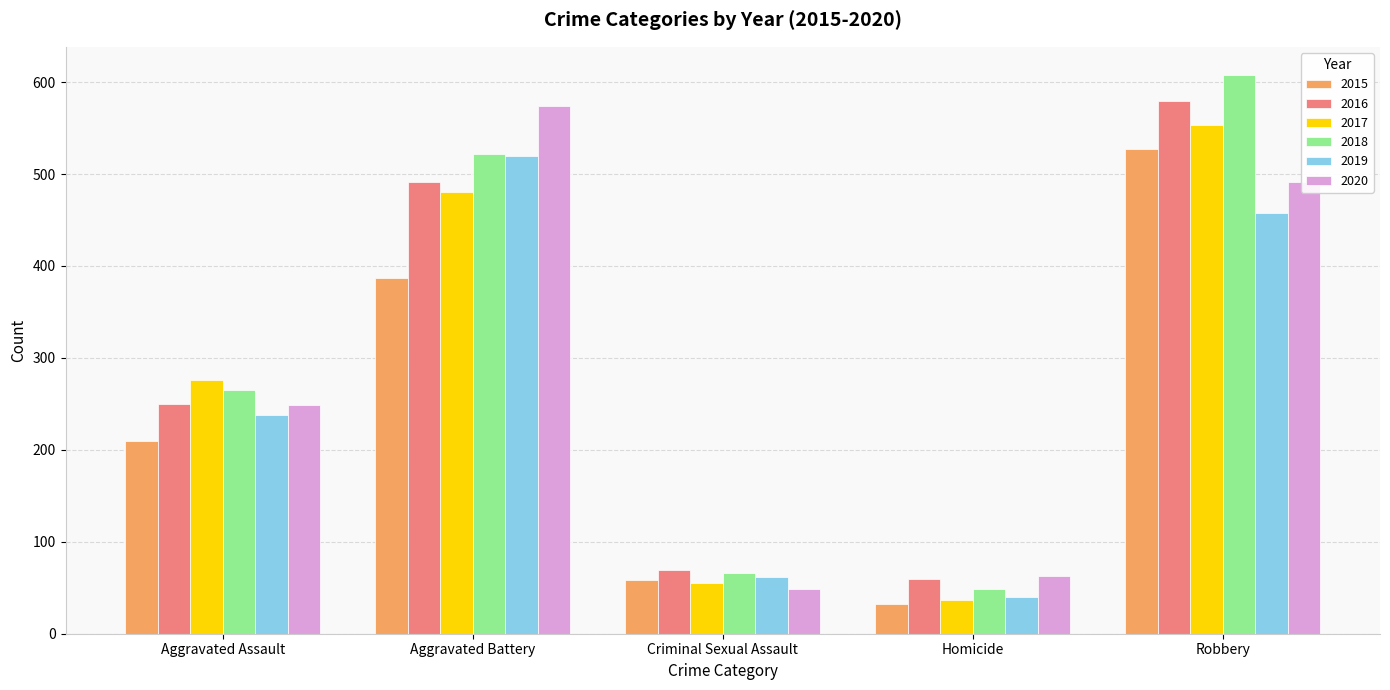

What is the difference between the highest and lowest values at Aggravated Assault?

66